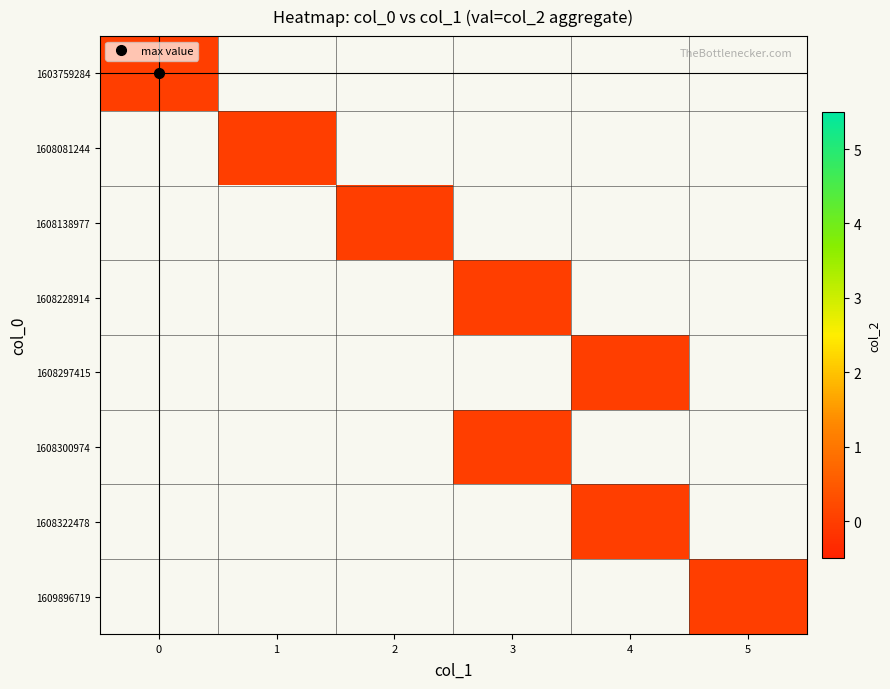

The value of col_2 at 1 is 0. True or false?

True